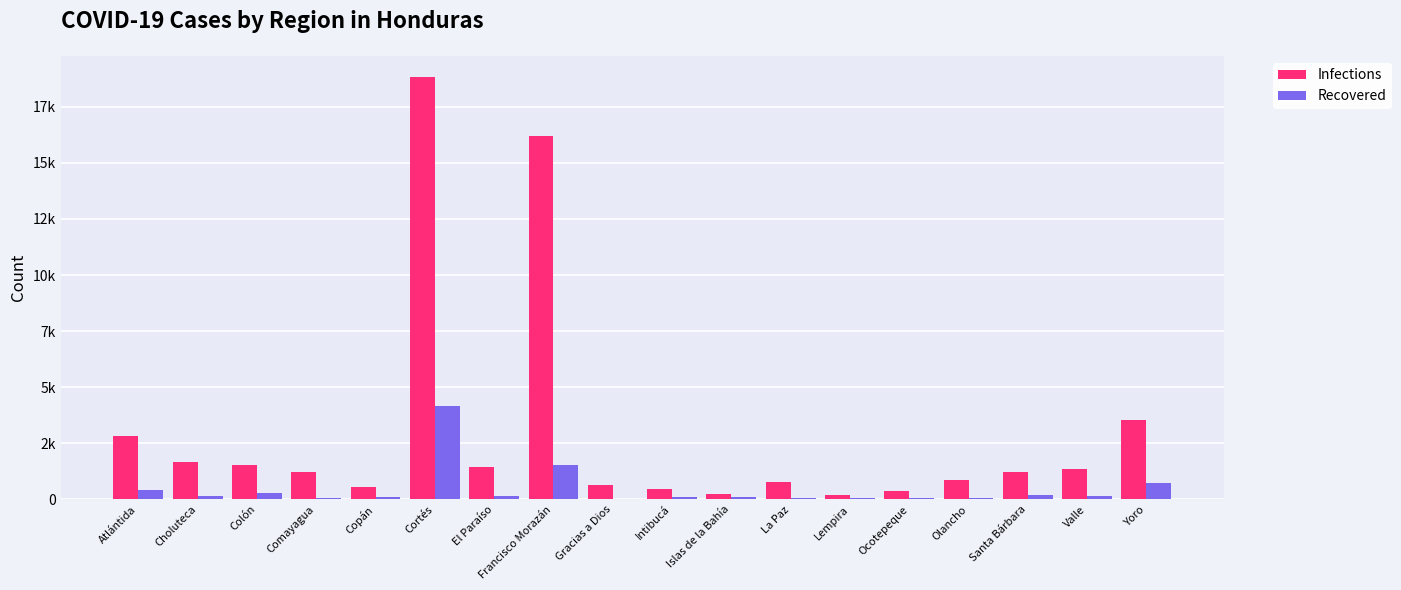

Which category has the lowest value in the Recovered series?

Gracias a Dios